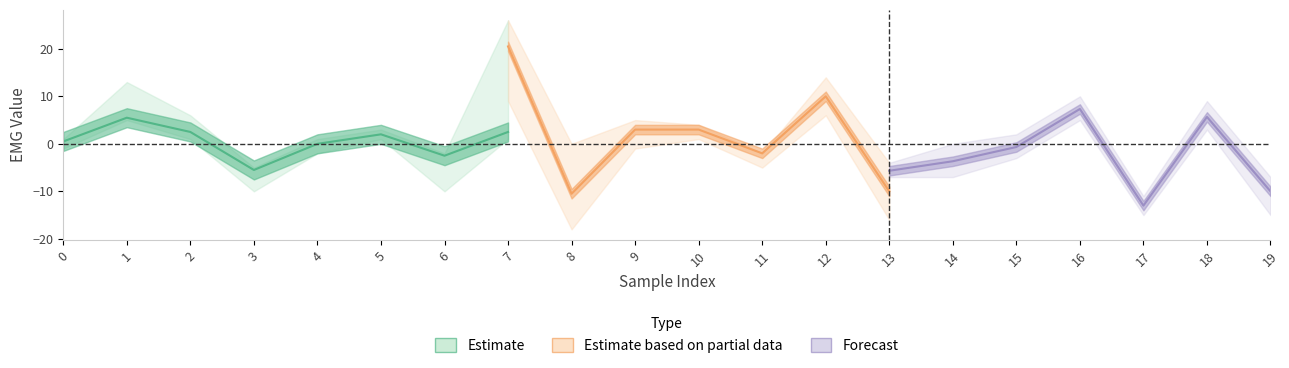

How many values in the emg6 series exceed 2?

7